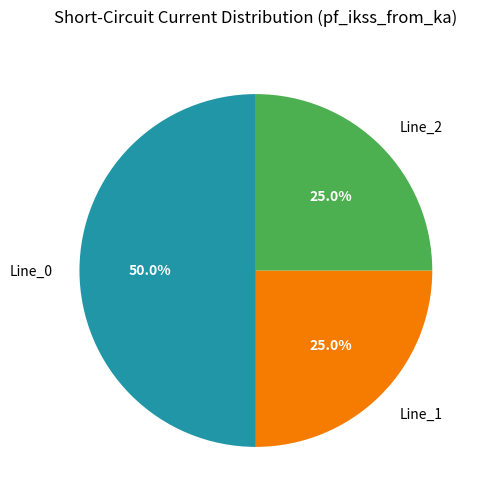

How much of the chart is everything except Line_0?

50.0%